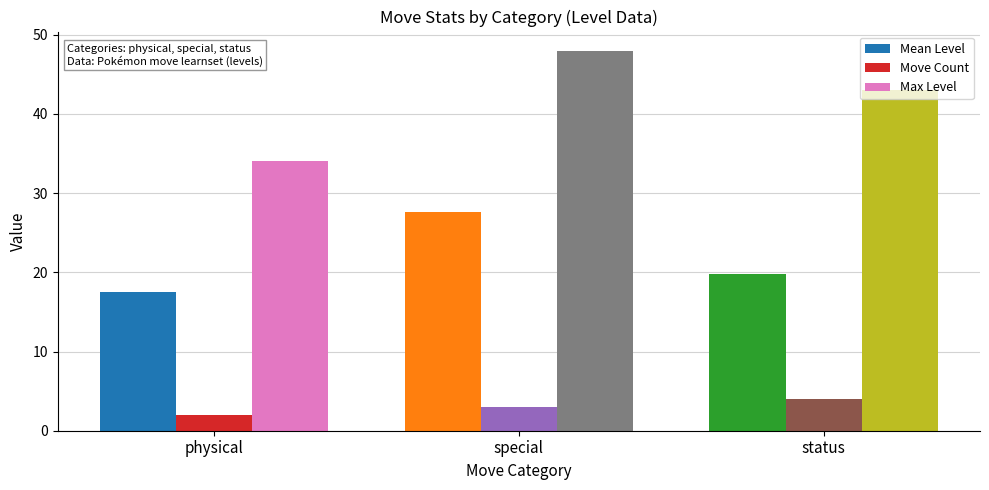

Reading right to left, what are all the values shown in this chart?

Mean Level: status=19.8	special=27.7	physical=17.5
Move Count: status=4.0	special=3.0	physical=2.0
Max Level: status=43.0	special=48.0	physical=34.0